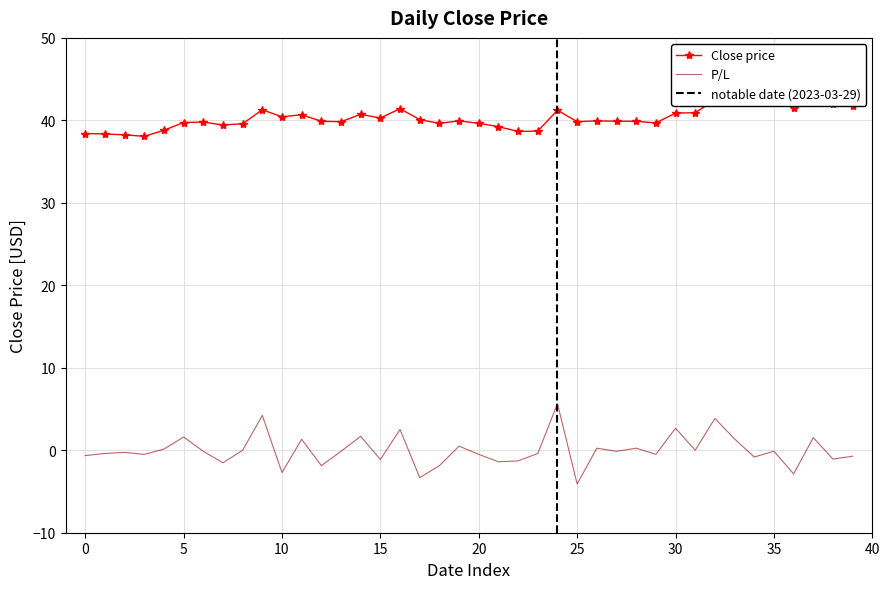

What is the change in value from 2023-02-23 to 2023-03-14?

+1.5